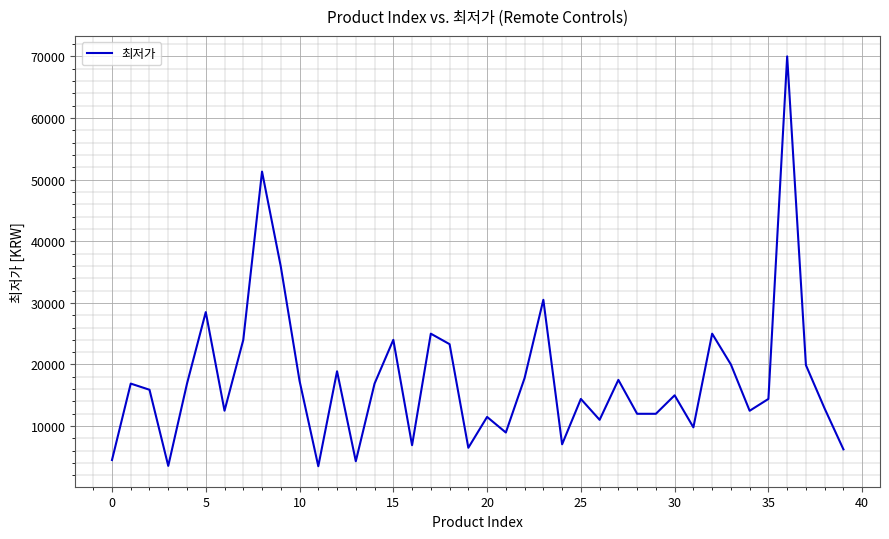

What is the greatest value displayed?

70000